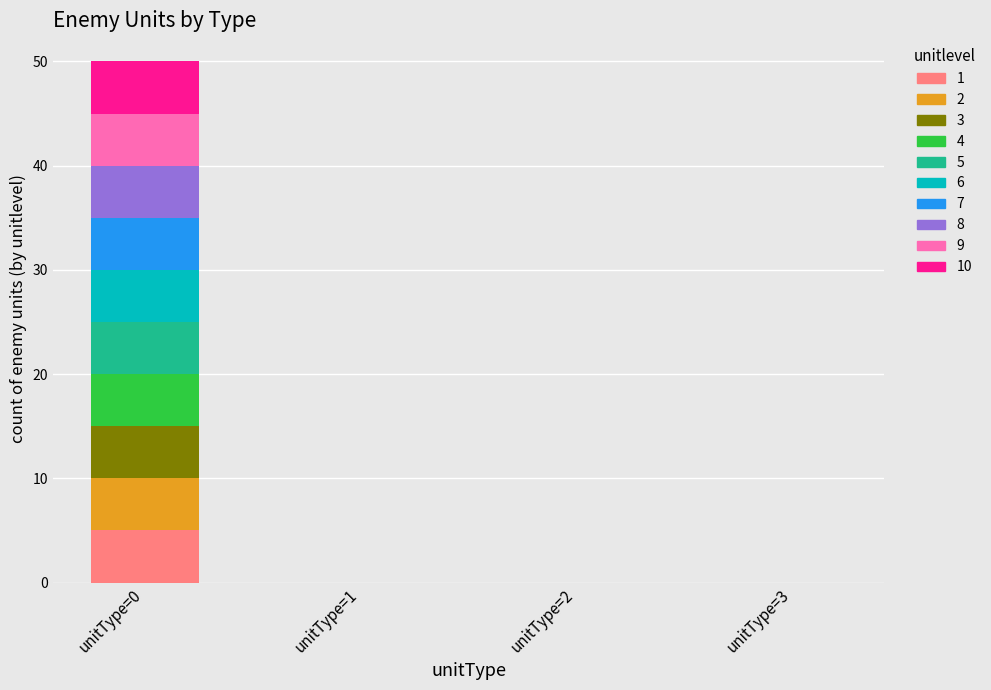

At which category is the sum across all series the highest?

unitType=0